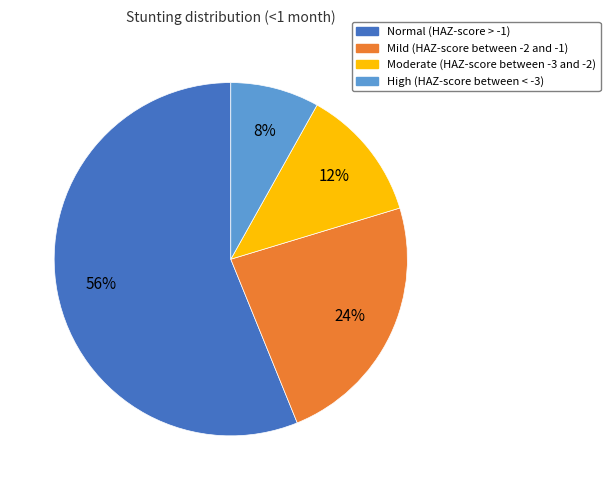

Combined, do High (HAZ-score between < -3) and Normal (HAZ-score > -1) account for over 50%?

Yes